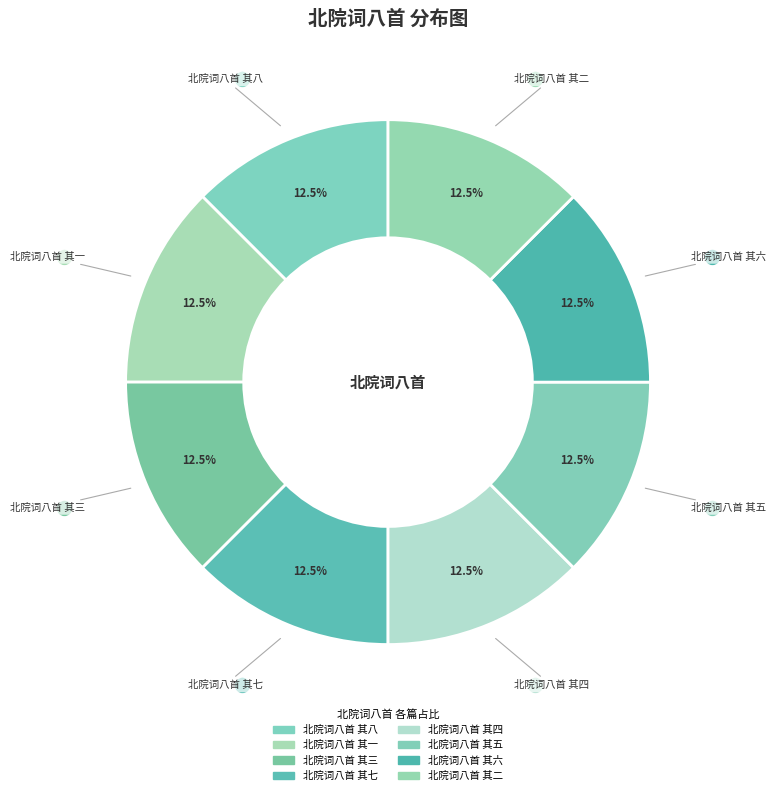

Count the number of slices in the pie.

8